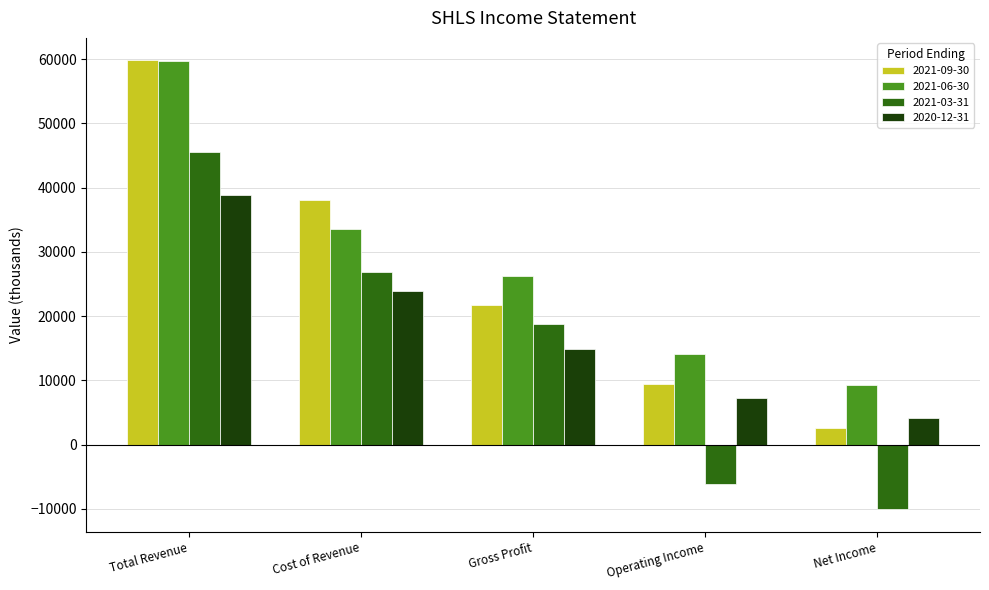

What is the total value across all series at Total Revenue?

203900